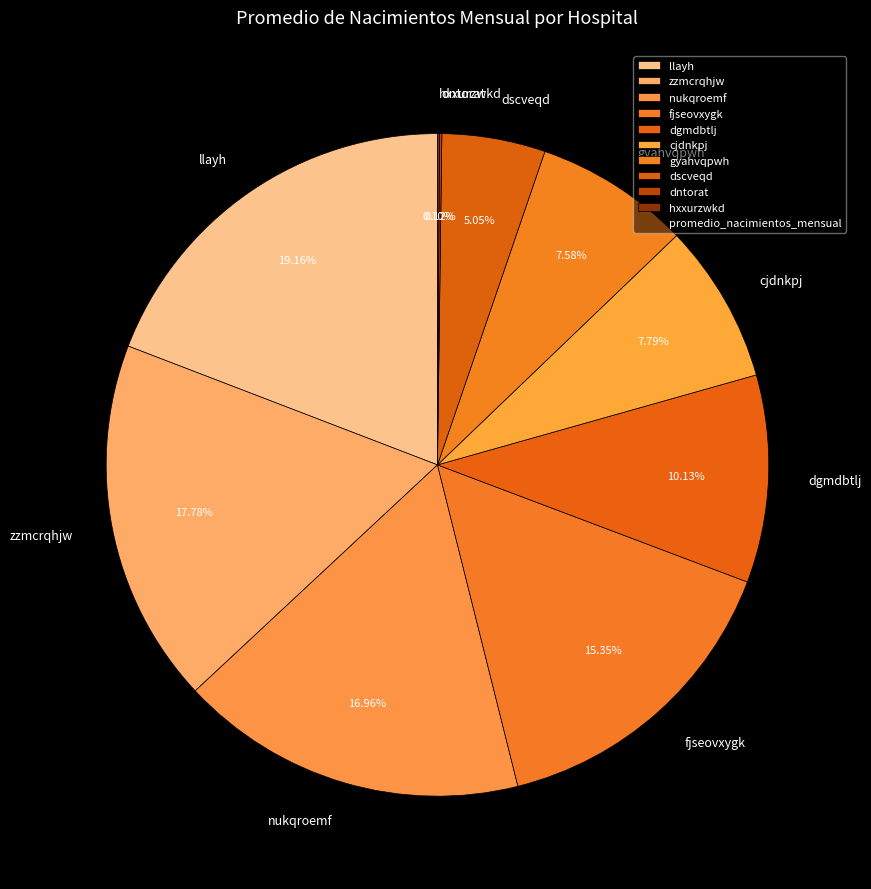

Do fjseovxygk and dgmdbtlj together represent more than half of the pie?

No